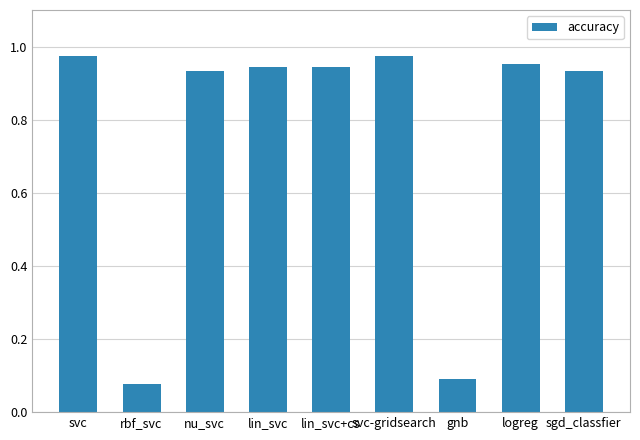

What is the label of the 6th bar from the left?

svc-gridsearch